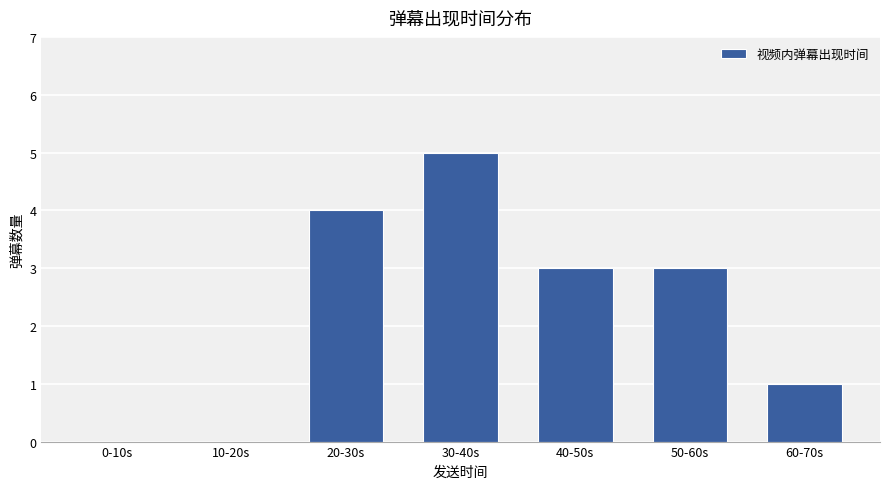

What is the change in value from 10-20s to 30-40s?

+5